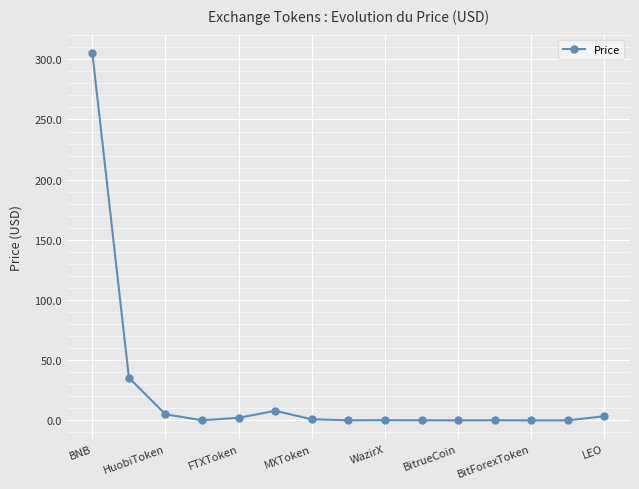

True or false: there are more than 0 points higher than both neighbors.

True